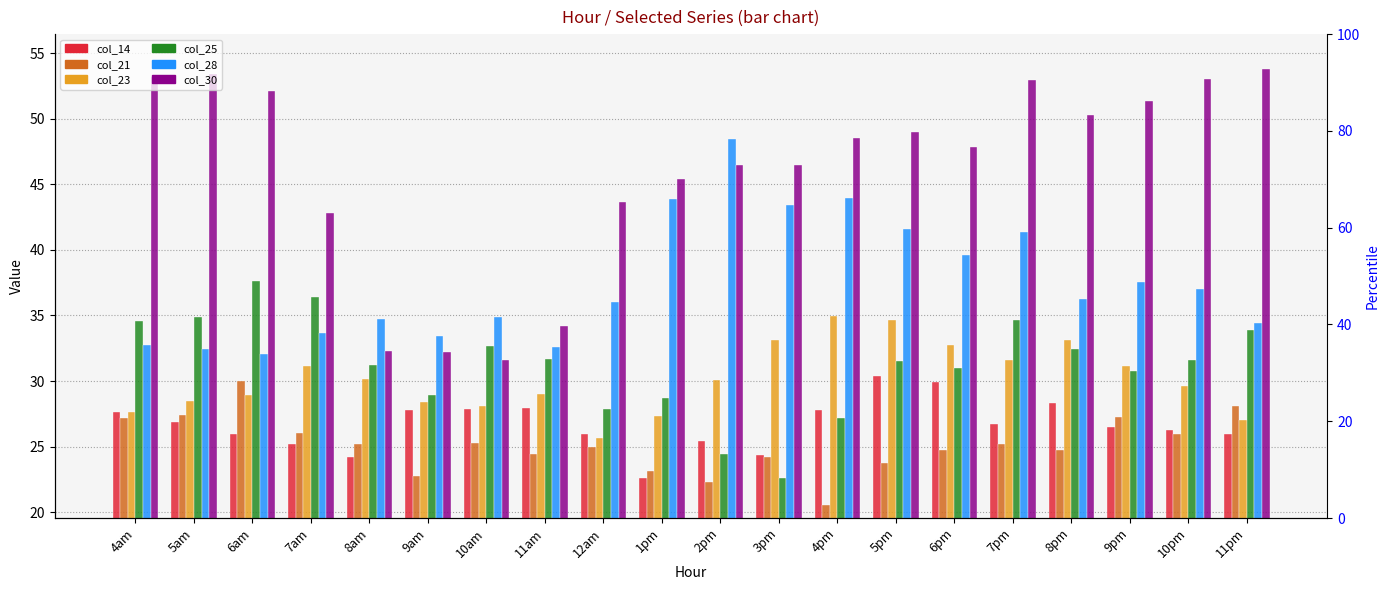

What is the minimum value shown in the chart?

20.6